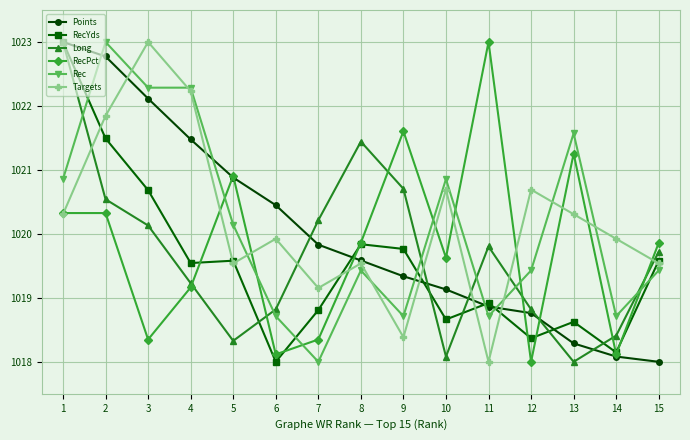

What are all the series names shown in the legend?

Points, RecYds, Long, RecPct, Rec, Targets